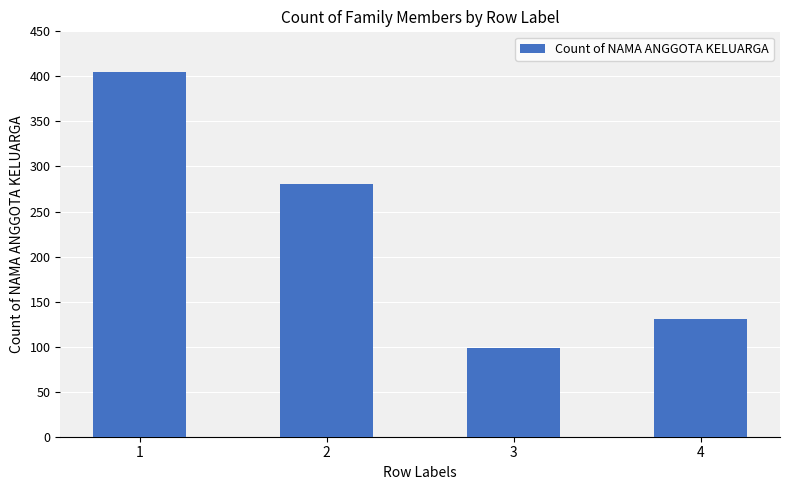

Reading left to right, list all the values displayed in this chart.

1=405	2=281	3=98	4=131